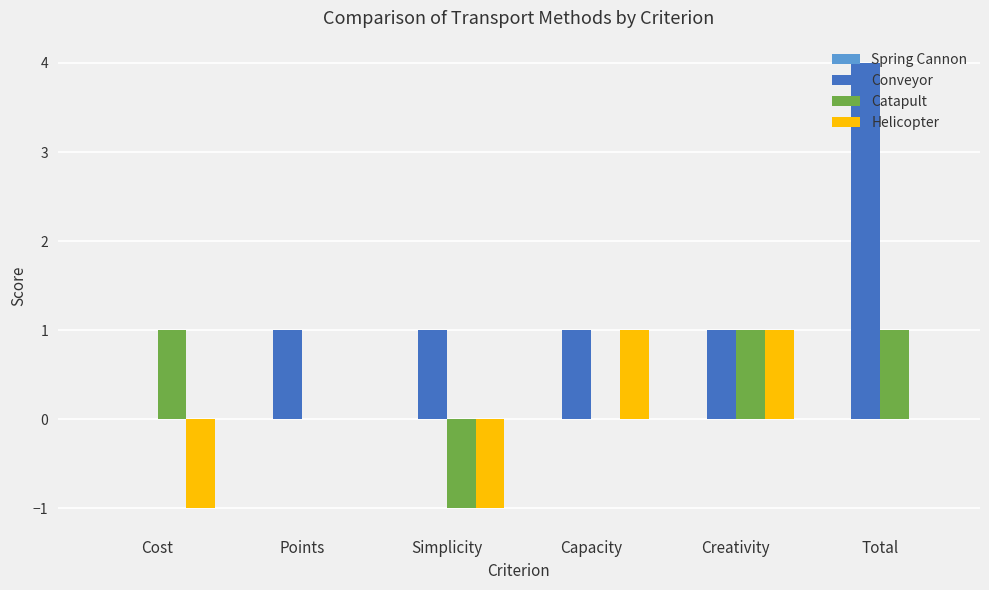

How many groups of bars are there?

6